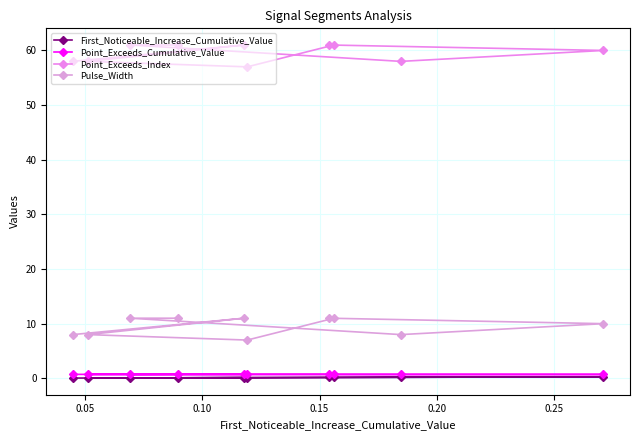

True or false: Point_Exceeds_Index has a value of 58.0 at 0.10.

True